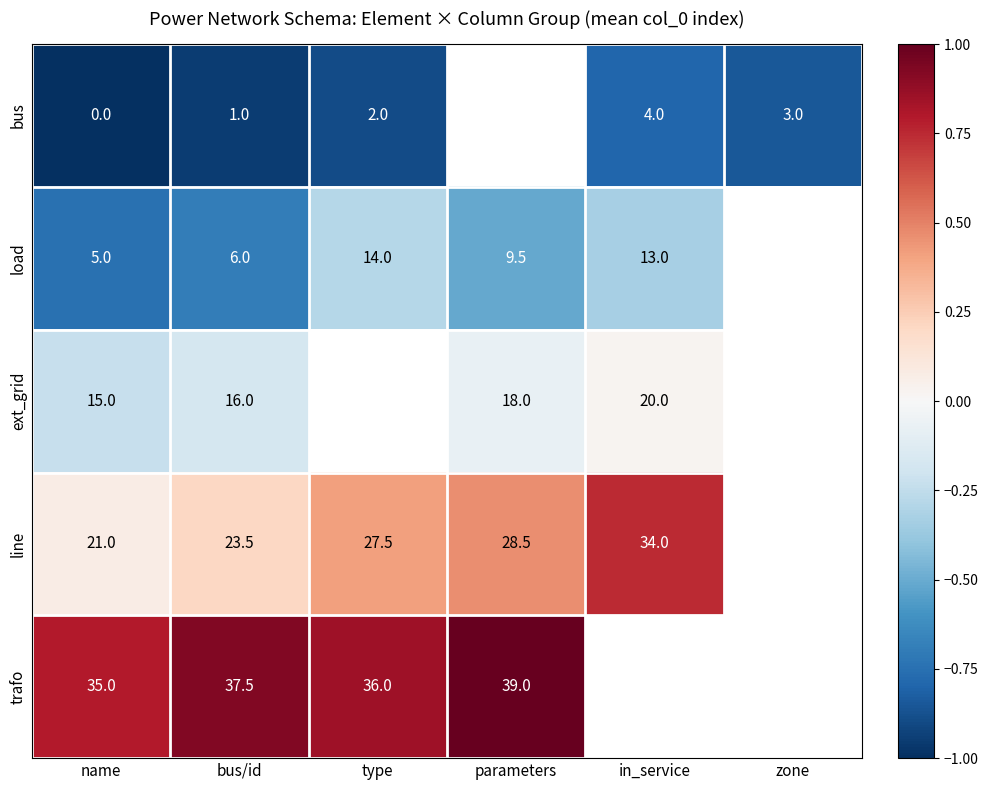

Rank the series at bus/id from lowest to highest value.

bus, load, ext_grid, line, trafo